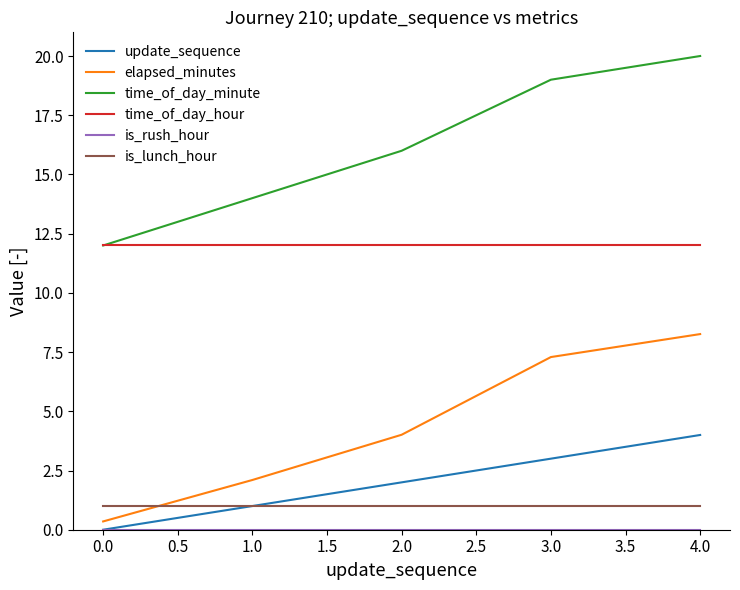

Does the chart display data point markers on the line(s)?

No